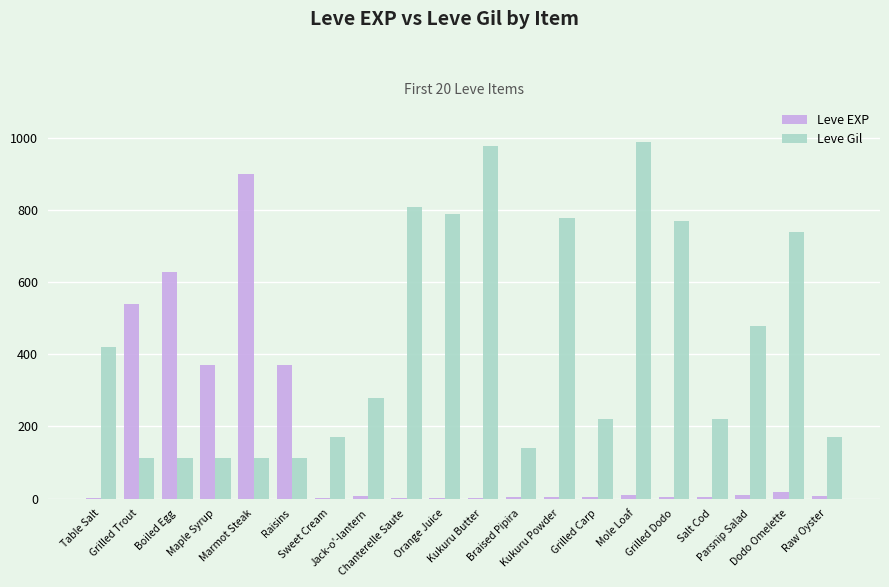

What is the total value across all series at Kukuru Butter?

981